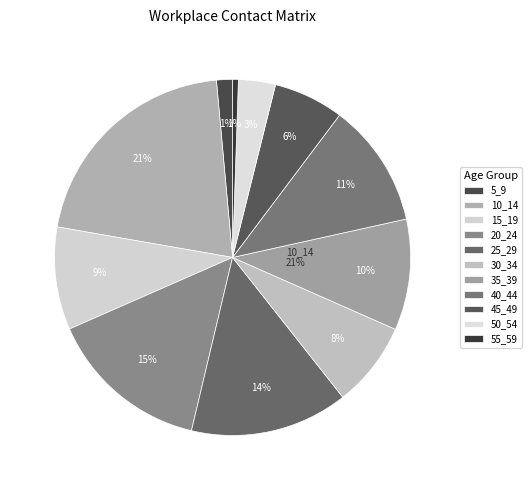

To the nearest percent, what portion does 50_54 represent?

3%